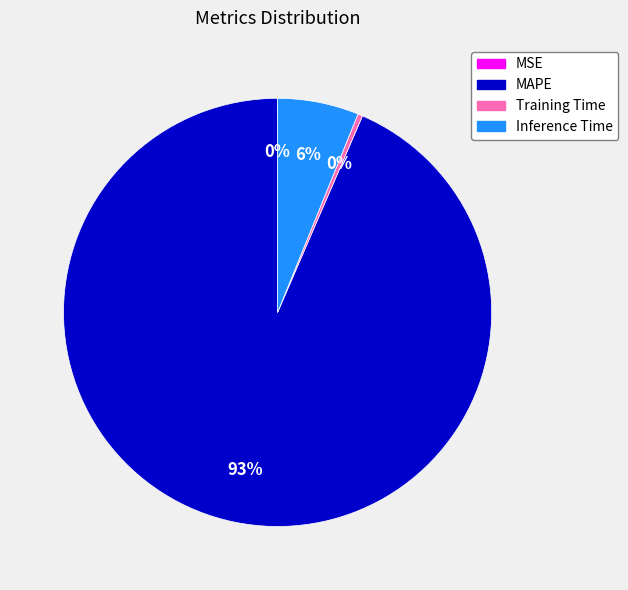

What percentage is the Inference Time slice, to the nearest percent?

6%